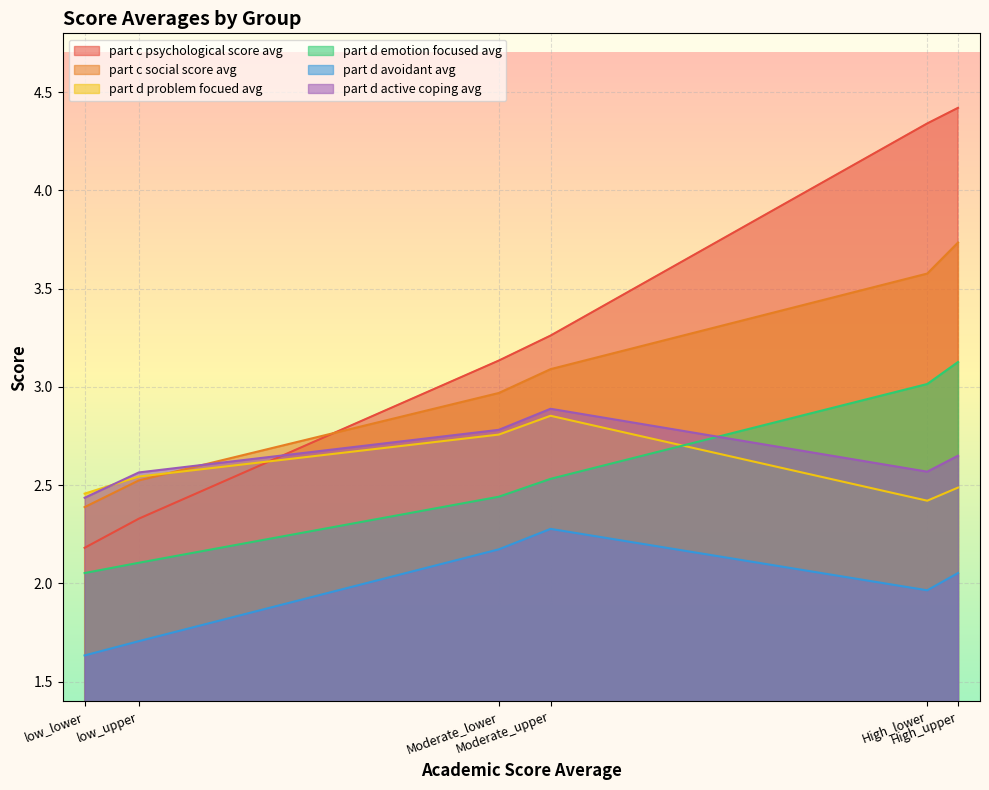

What is the highest value of the part_d_problem_focued_avarage series?

2.9